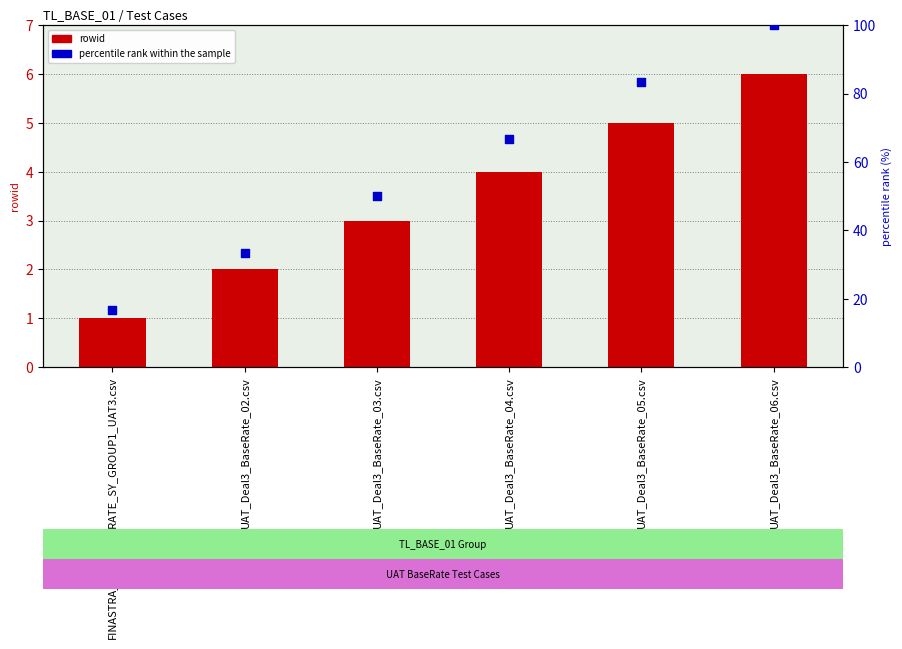

What are all the series names shown in the legend?

rowid, percentile rank within the sample